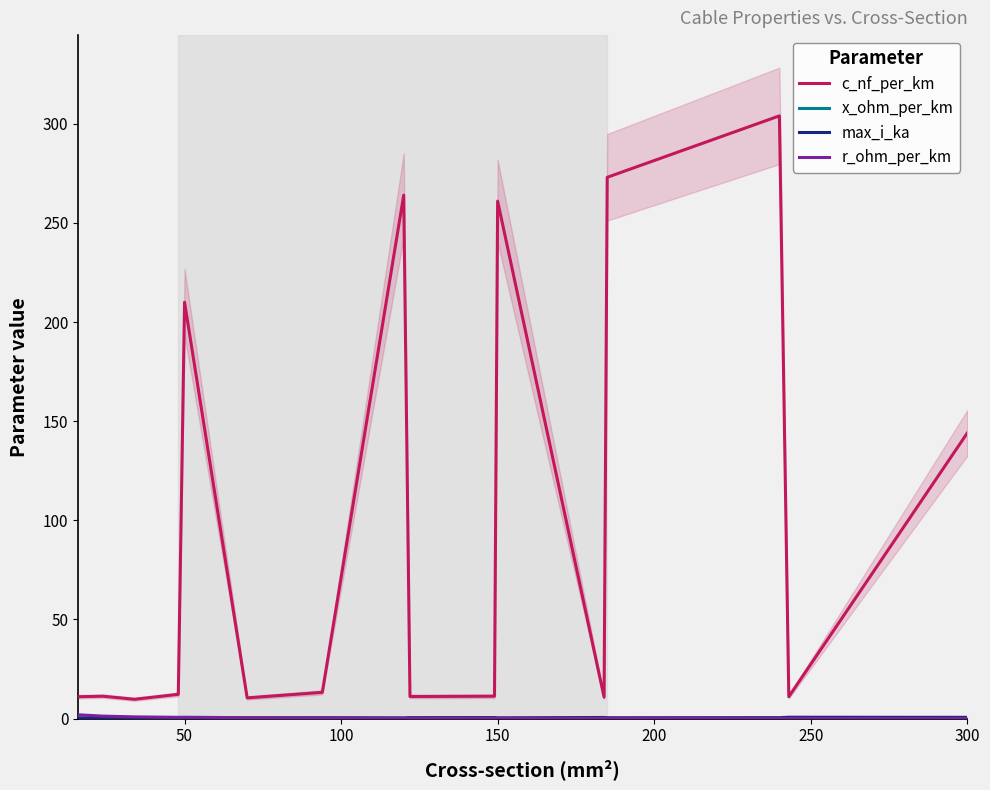

How many lines are shown in the chart?

4